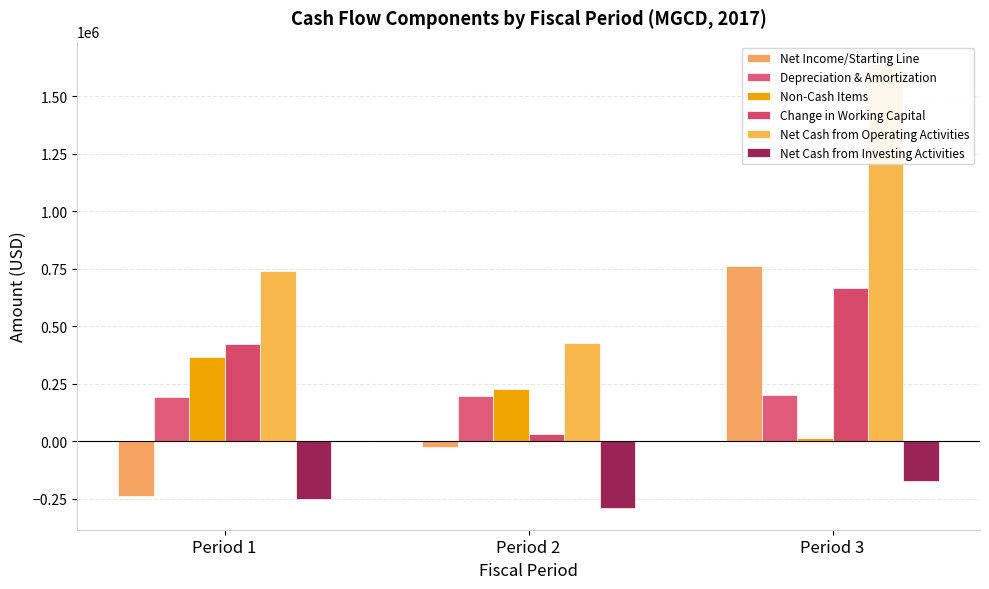

How many bars are there in each group?

6